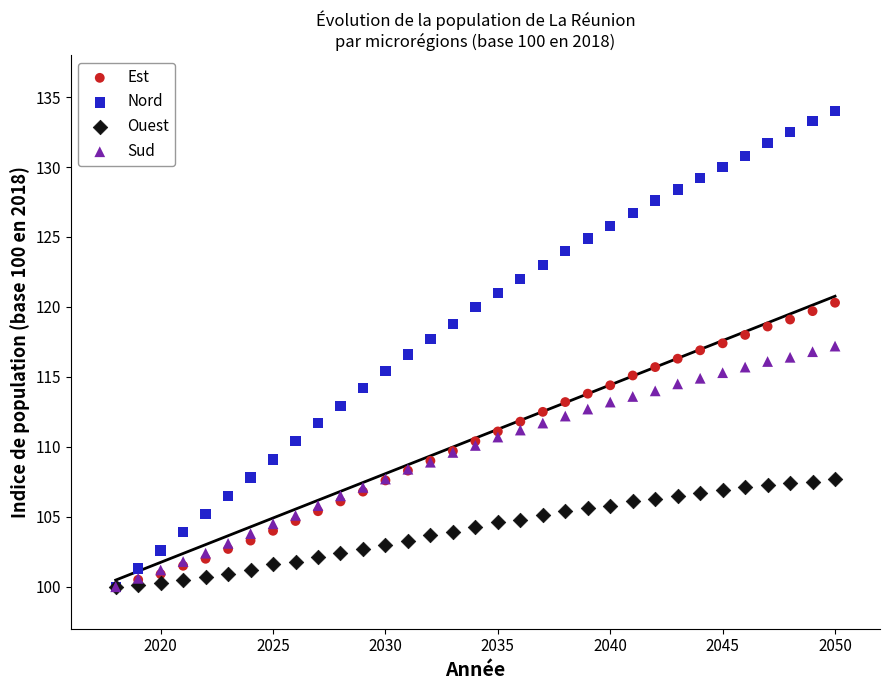

What are all the series names shown in the legend?

Est, Nord, Ouest, Sud